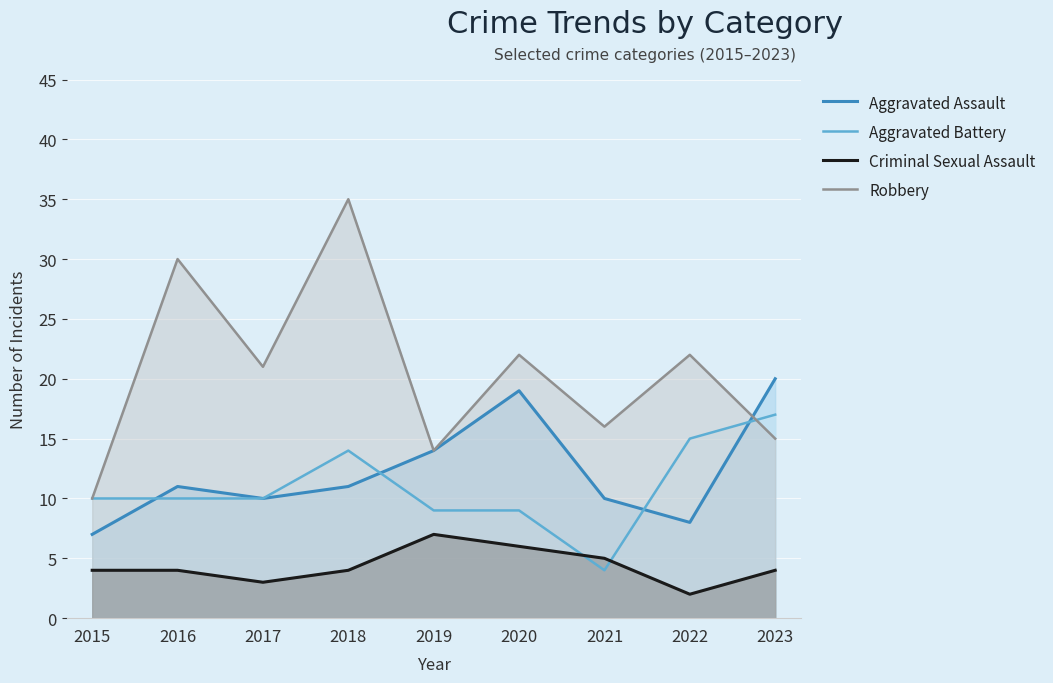

List the series in order of their peak value, lowest first.

Criminal Sexual Assault, Aggravated Battery, Aggravated Assault, Robbery